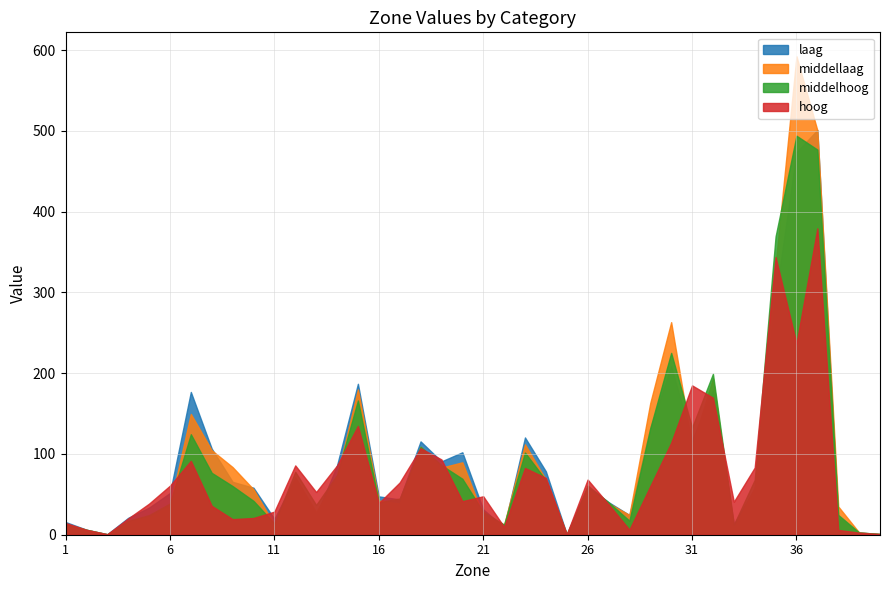

How many data points in middelhoog are less than 60?

20